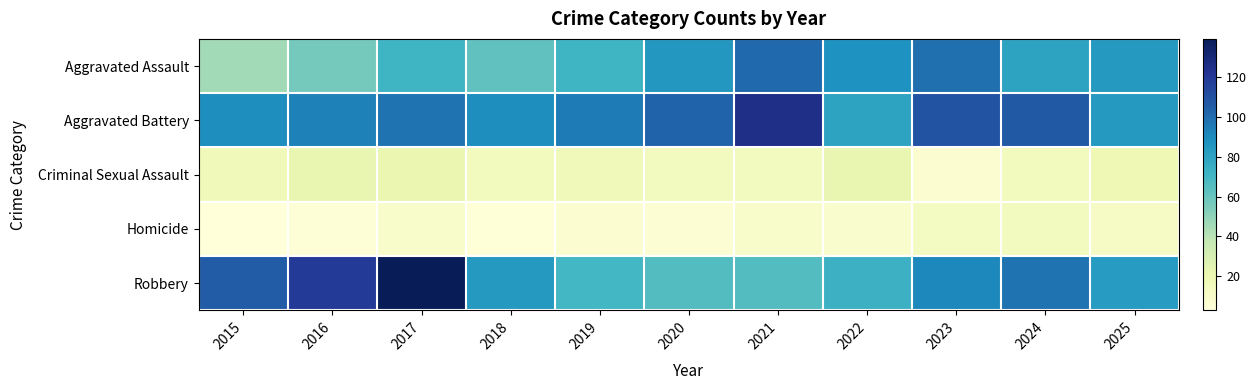

Which series changed the most between 2017 and 2022?

Robbery